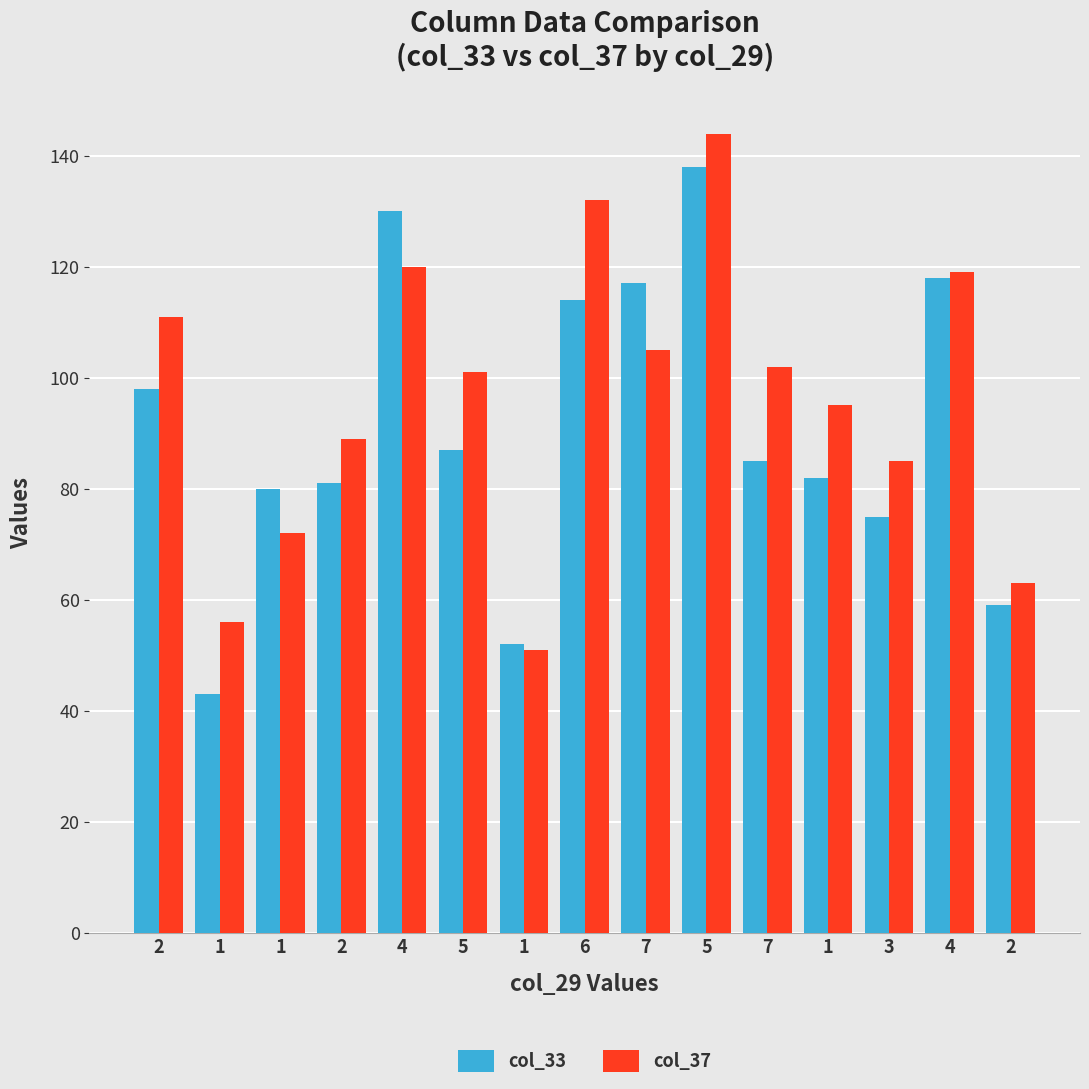

Reading left to right, transcribe all the data shown in this chart.

col_33: 98	43	80	81	130	87	52	114	117	138	85	82	75	118	59
col_37: 111	56	72	89	120	101	51	132	105	144	102	95	85	119	63